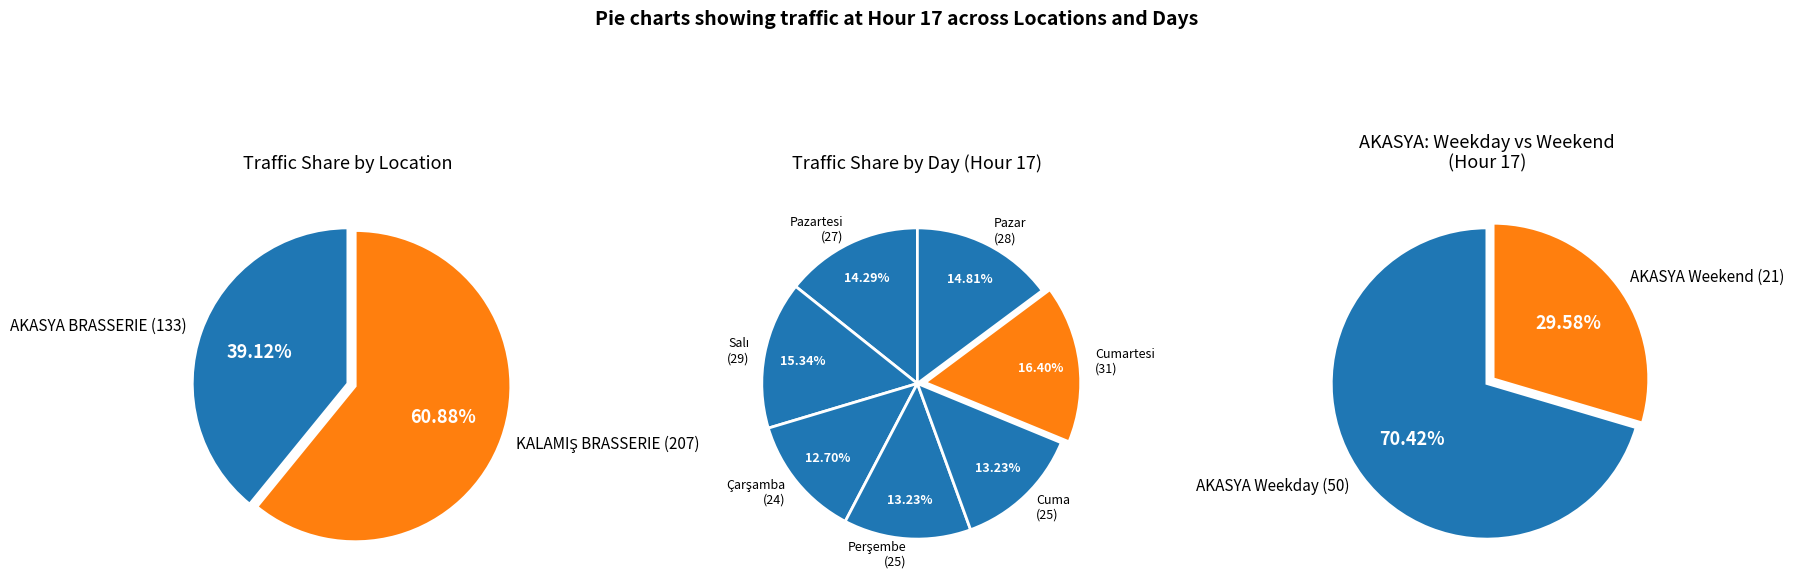

Rank the series by their maximum value, from lowest to highest.

AKASYA BRASSERIE, KALAMIŞ BRASSERIE